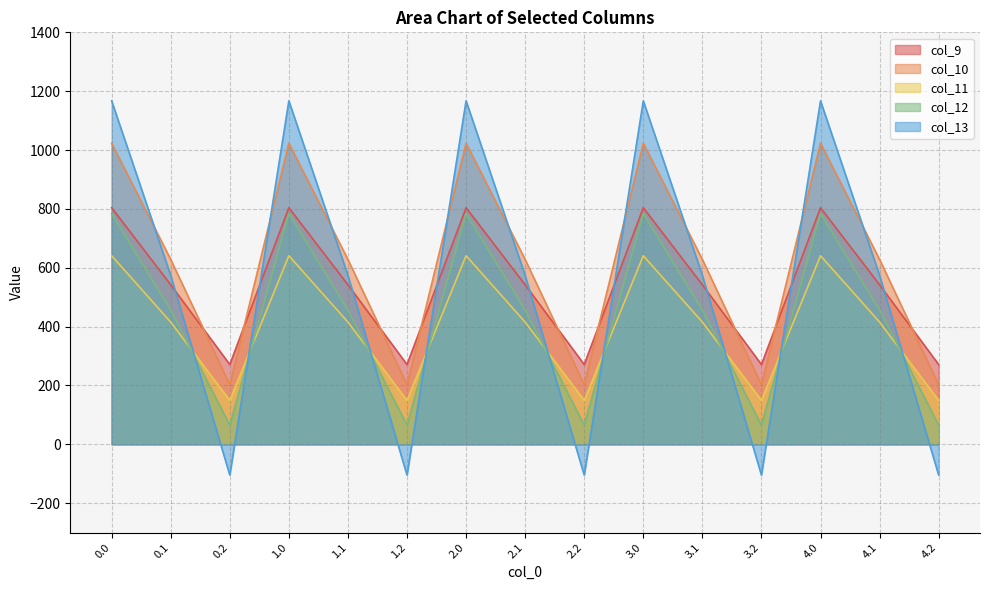

At which category does col_13 reach its first local peak?

1.0